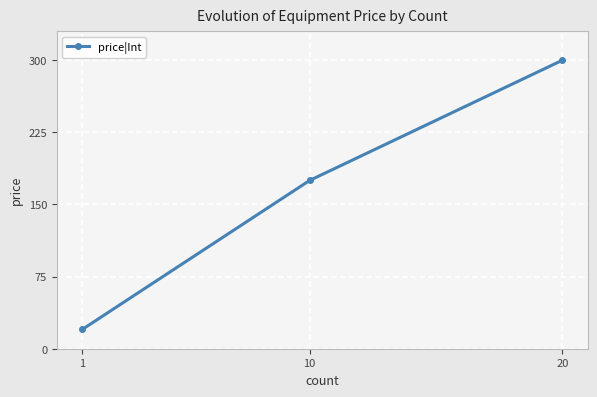

What is the greatest value displayed?

300